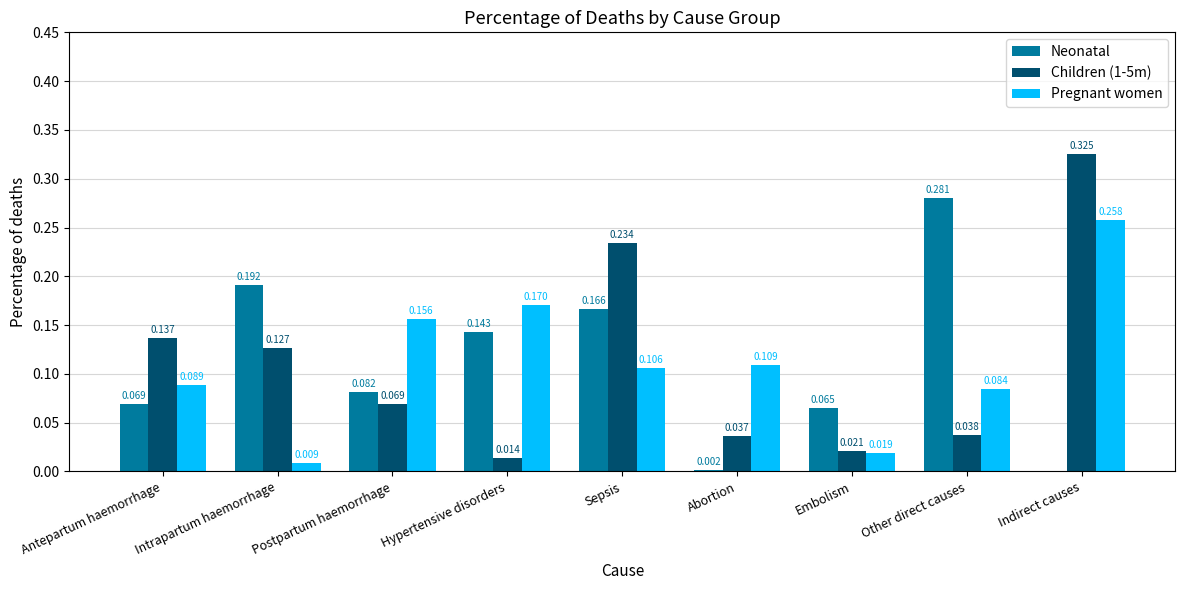

At which label does Pregnant women reach its peak?

Indirect causes